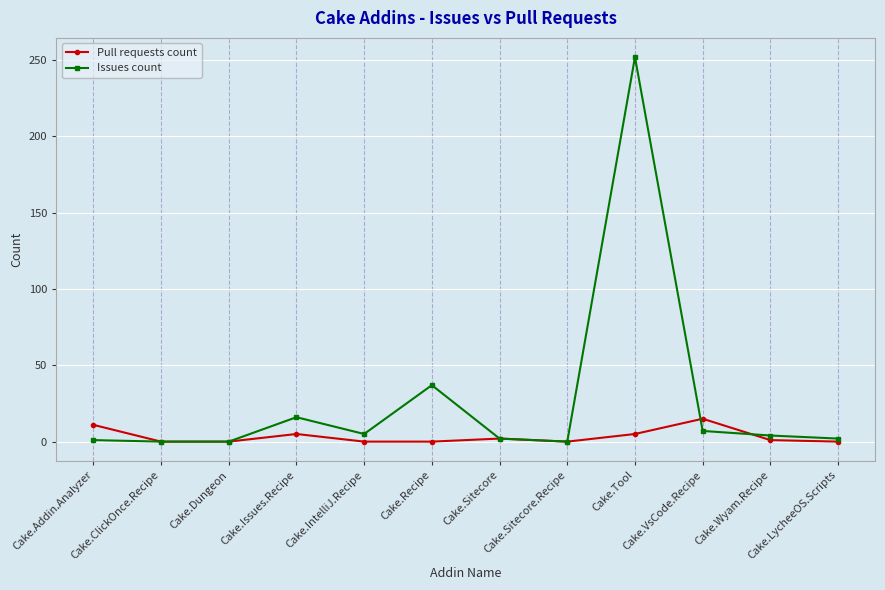

Where is Issues count nearest to the value 126?

Cake.Recipe